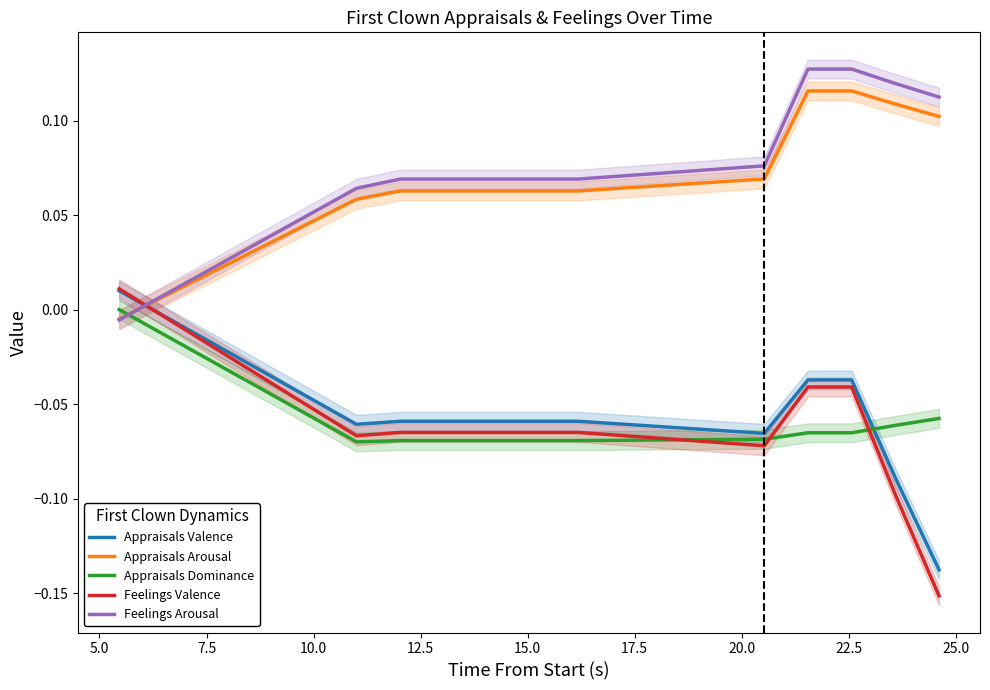

True or false: Appraisals Arousal and Feelings Valence intersect in this chart.

True